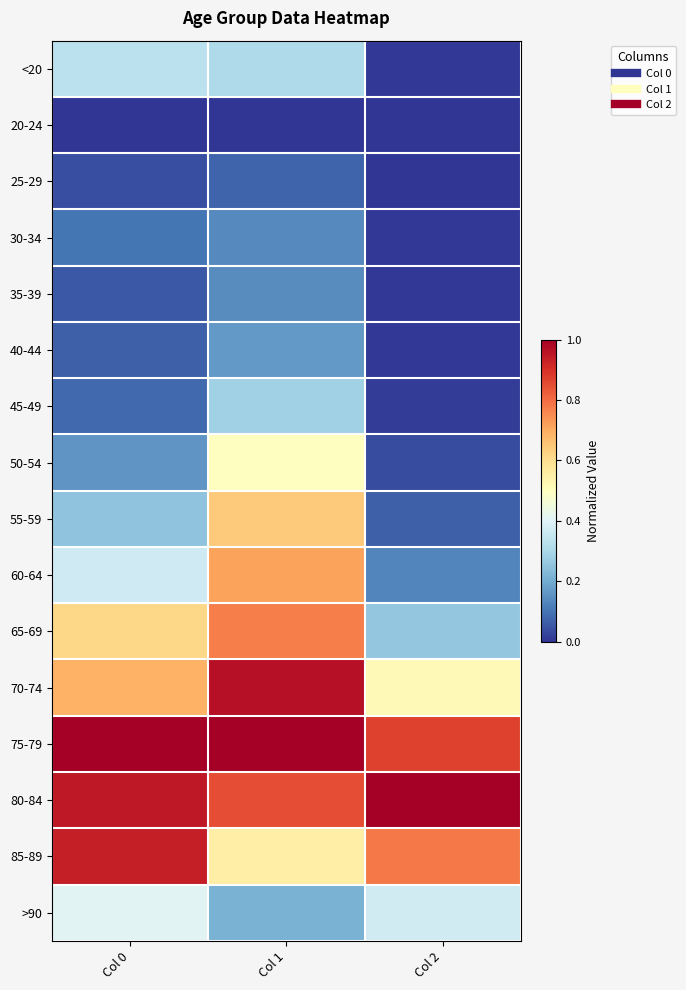

Rank the series at Col 2 from lowest to highest value.

25-29, 20-24, 30-34, <20, 35-39, 40-44, 45-49, 50-54, 55-59, 60-64, 65-69, >90, 70-74, 85-89, 75-79, 80-84